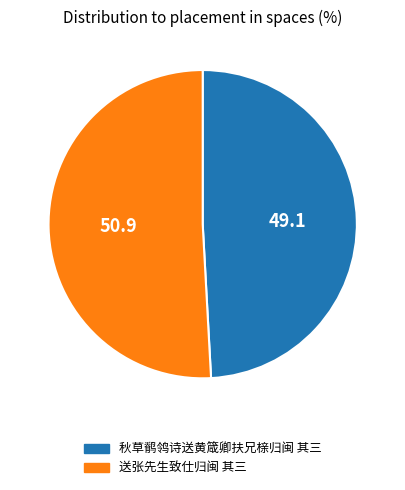

Rank the categories by value from highest to lowest.

送张先生致仕归闽 其三, 秋草鹡鸰诗送黄箴卿扶兄榇归闽 其三